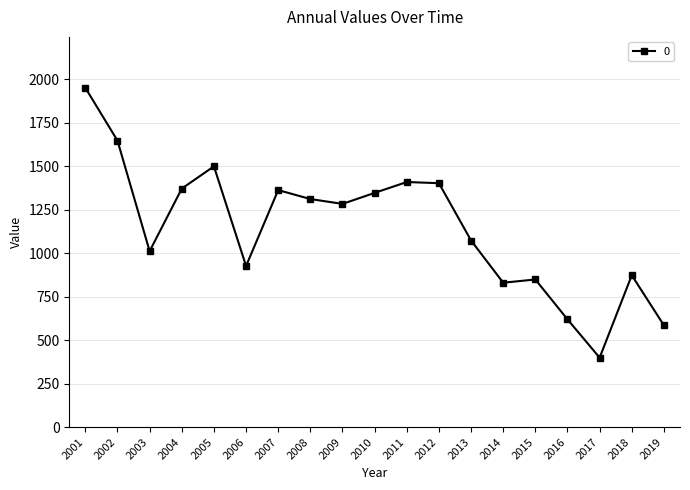

True or false: there are more than 0 points higher than both neighbors.

True